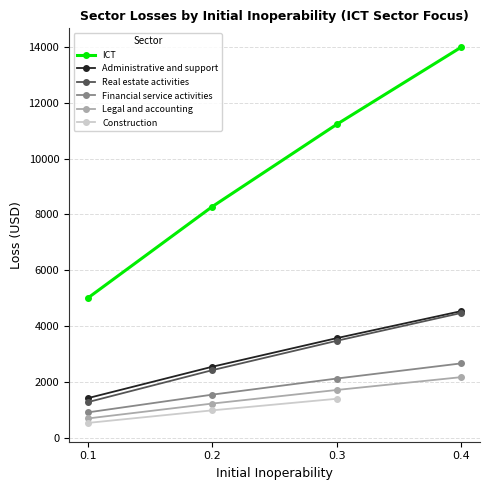

What is the highest value of the Legal and accounting series?

2165.4